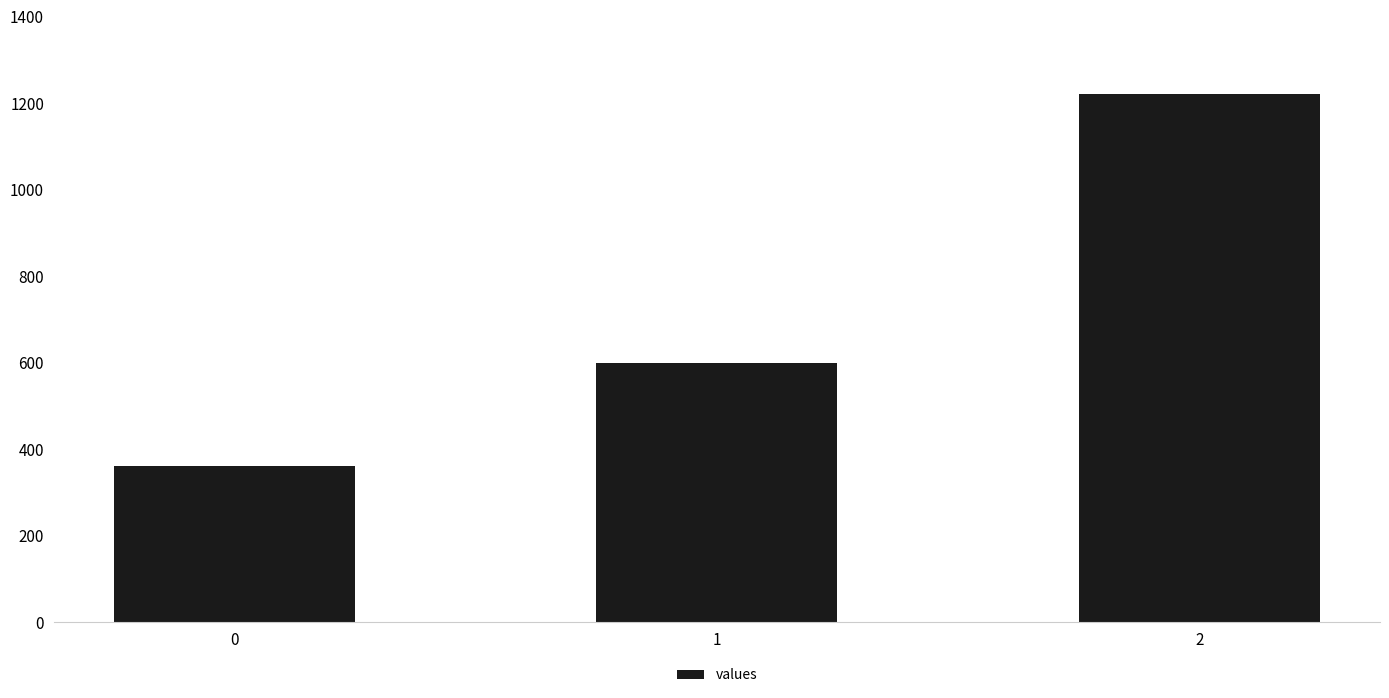

Reading left to right, transcribe all the data shown in this chart.

0=360	1=600	2=1220